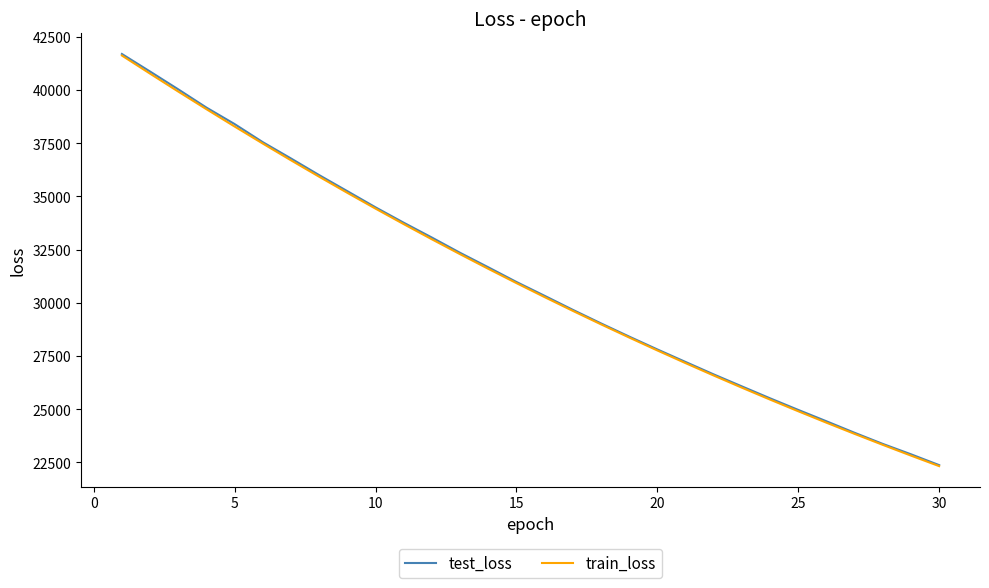

What is the maximum value for test_loss?

41688.1